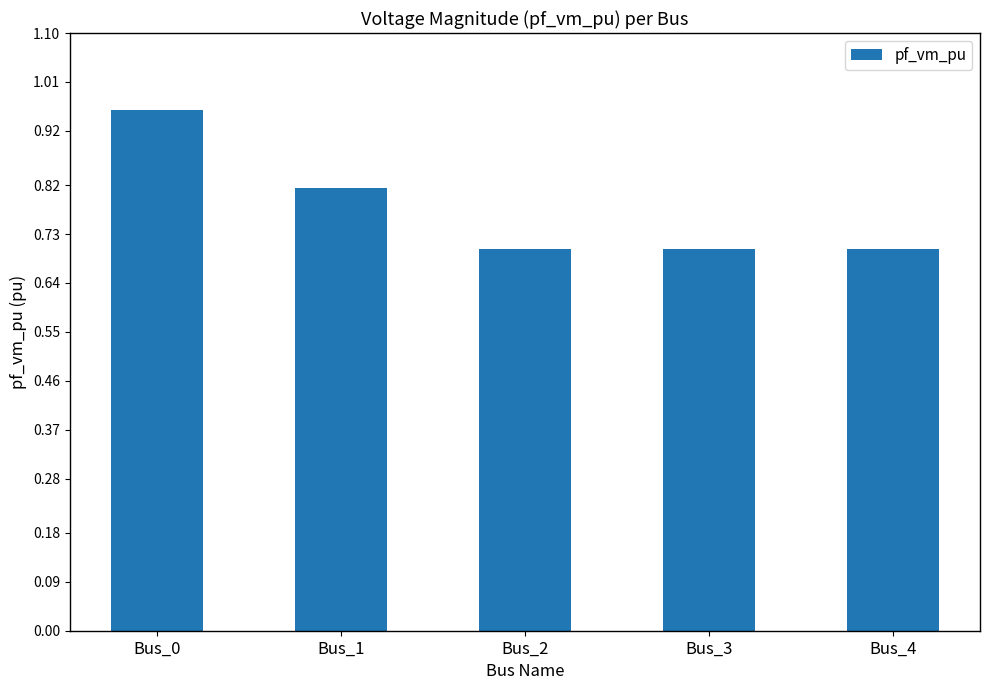

How many data points does each series have?

5